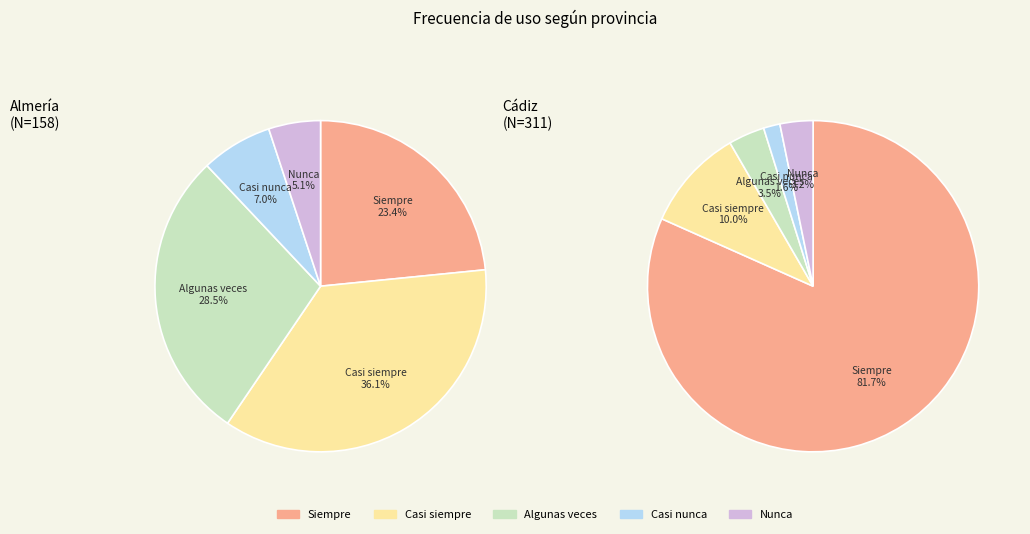

How many segments does this pie chart have?

5